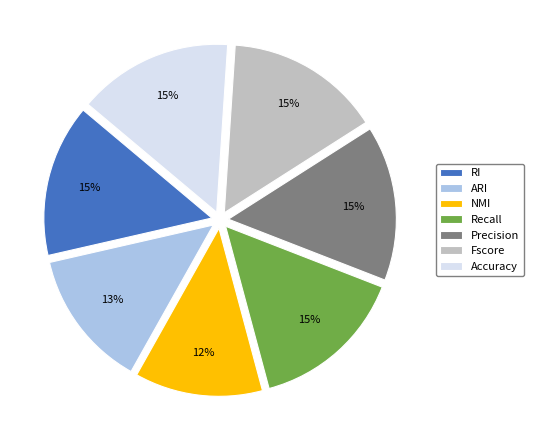

What percentage is the NMI slice, to the nearest percent?

12%